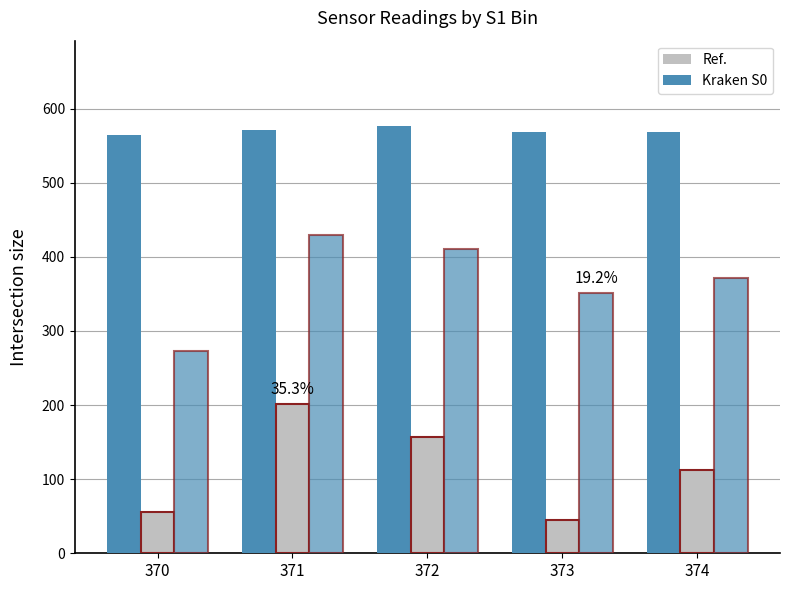

Which has a higher value, 371 or 374?

371